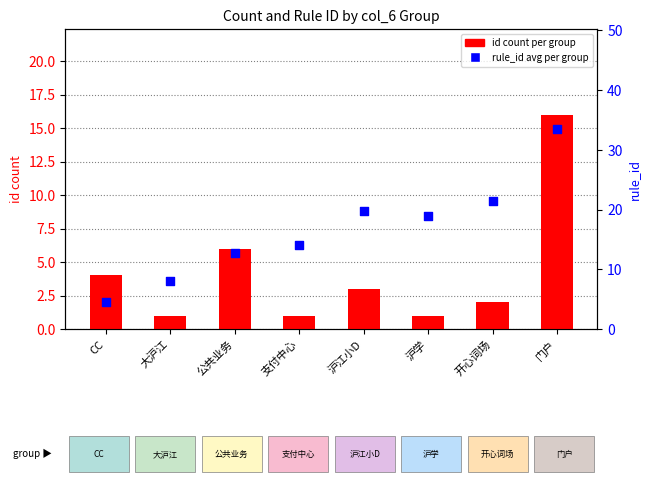

At which category is the sum across all series the highest?

门户